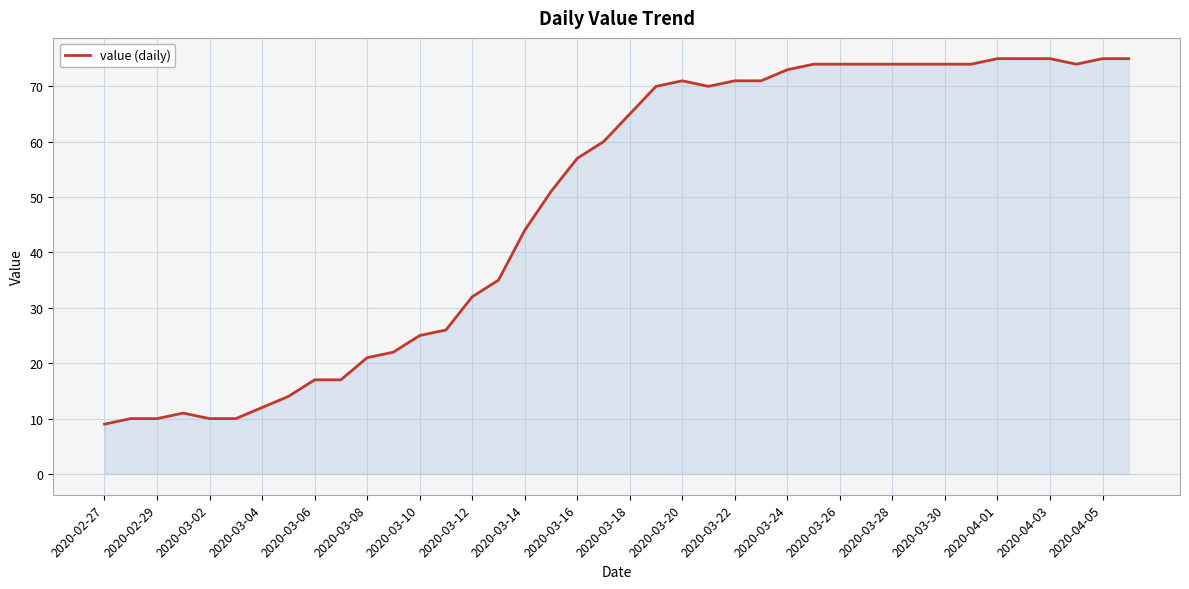

What is the smallest value displayed?

9